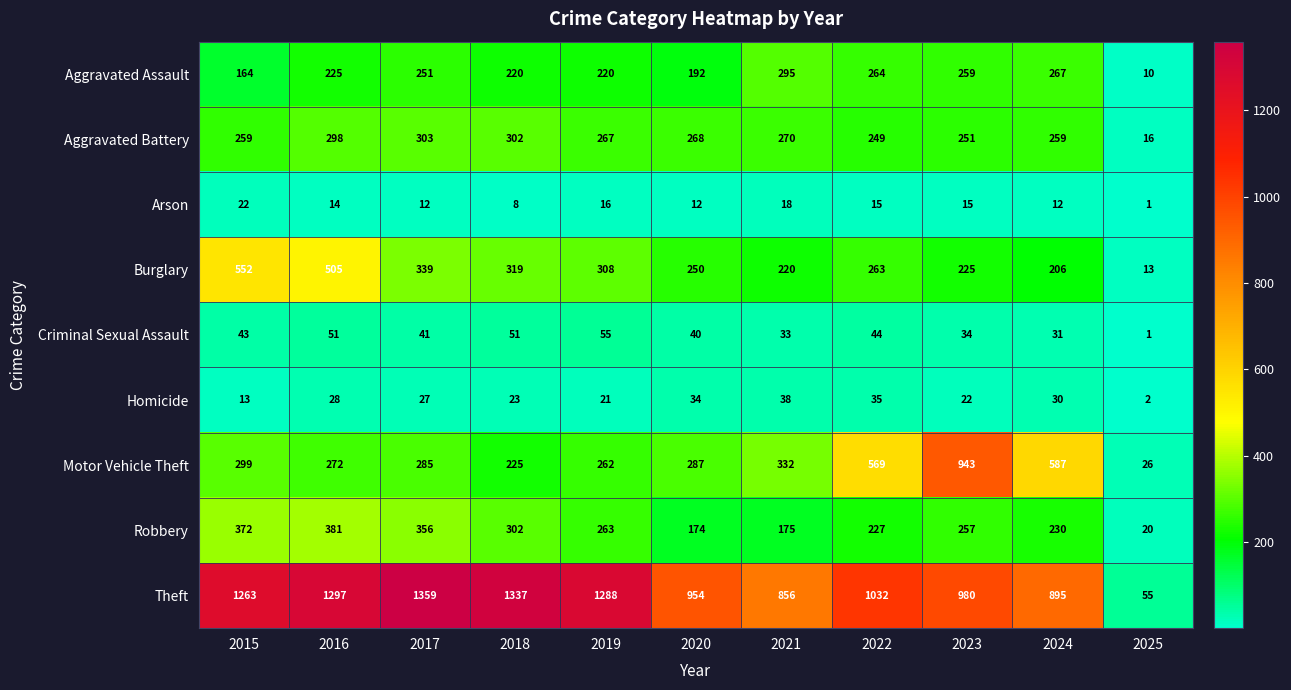

List the labels in order of Burglary value, smallest first.

2025, 2024, 2021, 2023, 2020, 2022, 2019, 2018, 2017, 2016, 2015